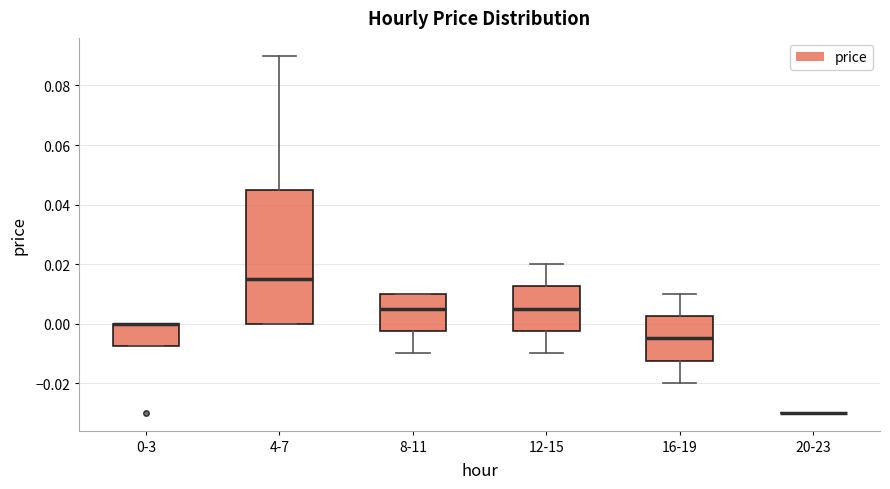

Reading left to right, transcribe this box plot: for each box, give where its median line is, the range the box spans, and where its two whiskers end, as read against the y-axis. The values are not printed on the chart, so give them approximately, as read against the axis.

0-3: median 0.000 (drawn on the box's upper edge), box -0.008 to 0.000, whiskers -0.008 to 0.000
4-7: median 0.016, box 0.000 to 0.046, whiskers 0.000 to 0.090
8-11: median 0.006, box -0.002 to 0.010, whiskers -0.010 to 0.010
12-15: median 0.006, box -0.002 to 0.012, whiskers -0.010 to 0.020
16-19: median -0.004, box -0.012 to 0.002, whiskers -0.020 to 0.010
20-23: box collapsed to a line at -0.030, whiskers -0.030 to -0.030